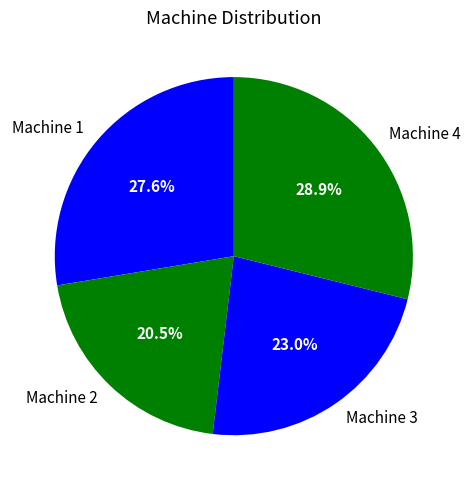

What is the largest slice in the pie chart?

Machine 4